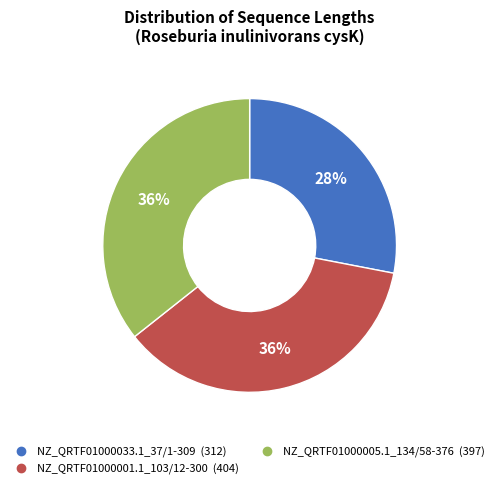

True or false: NZ_QRTF01000005.1_134/58-376 accounts for 36% of the total.

True